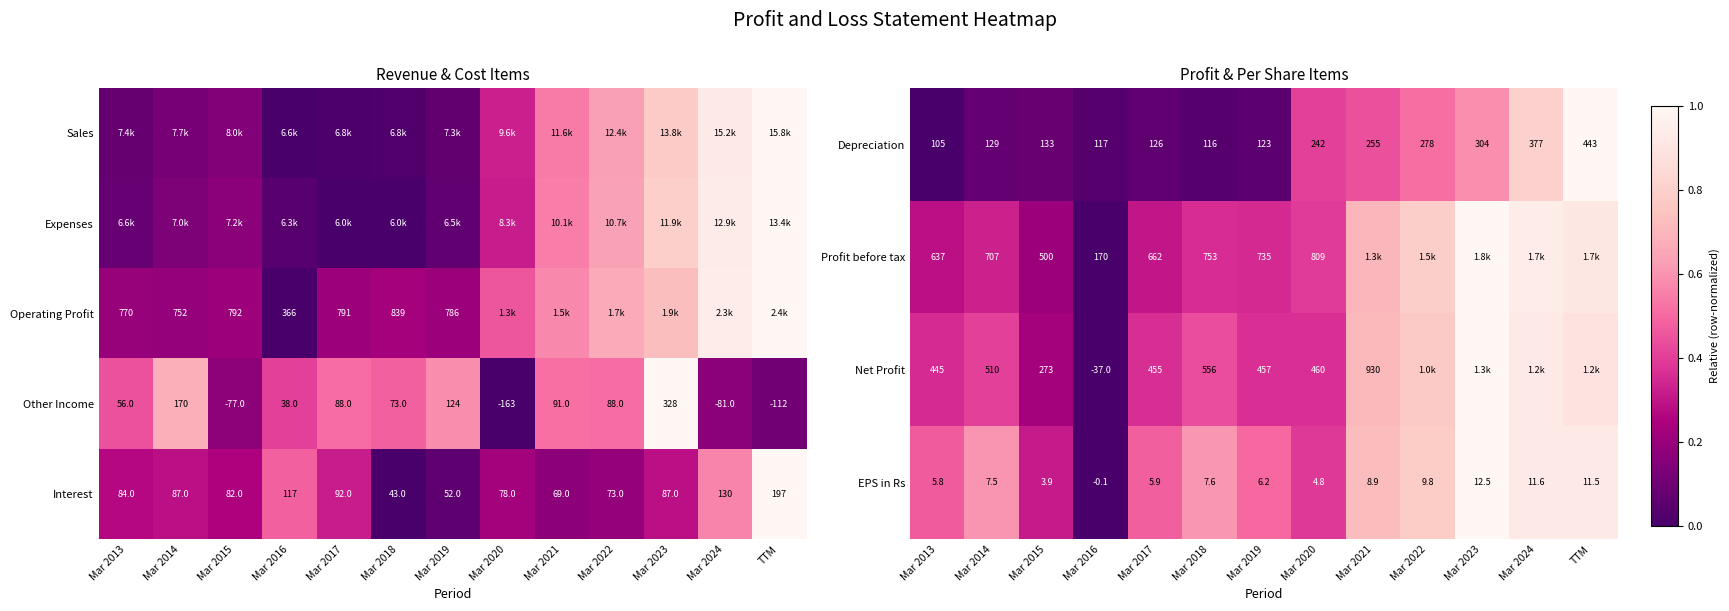

Is the value of EPS in Rs at Mar 2015 greater than the value of Profit before tax at Mar 2016?

No